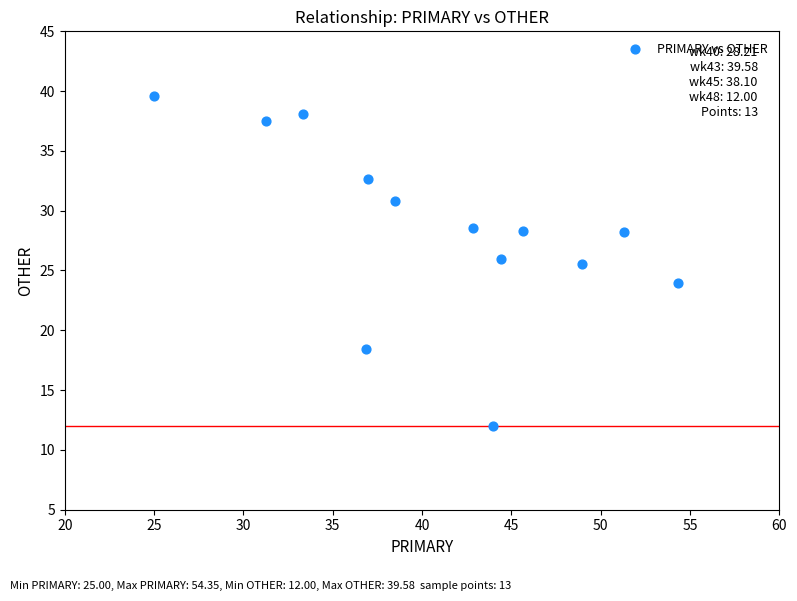

What is the range of Y values (max minus min)?

27.6